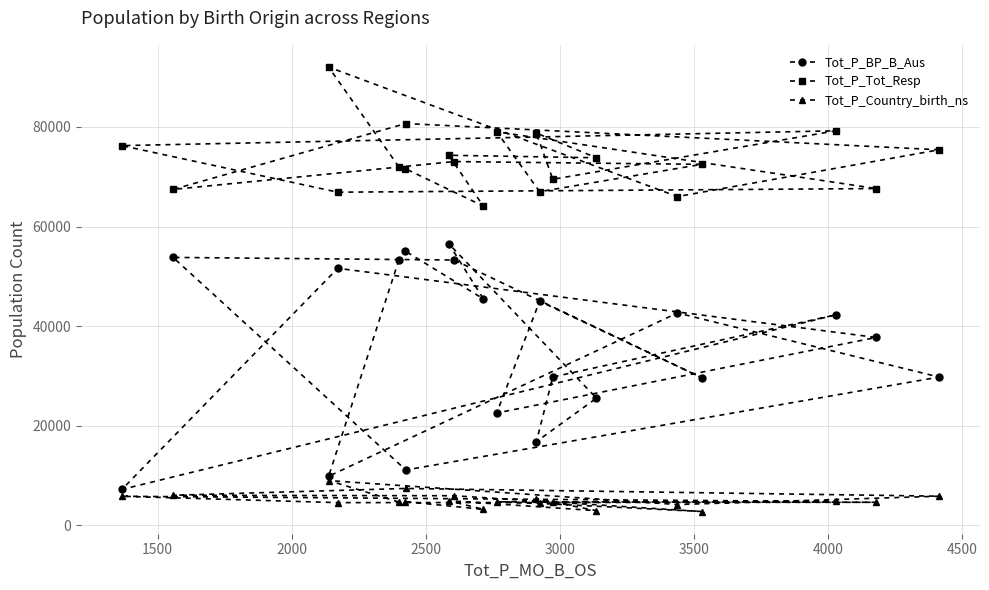

What is the value of the Tot_P_Tot_Resp point at the 8th from the left?

74322